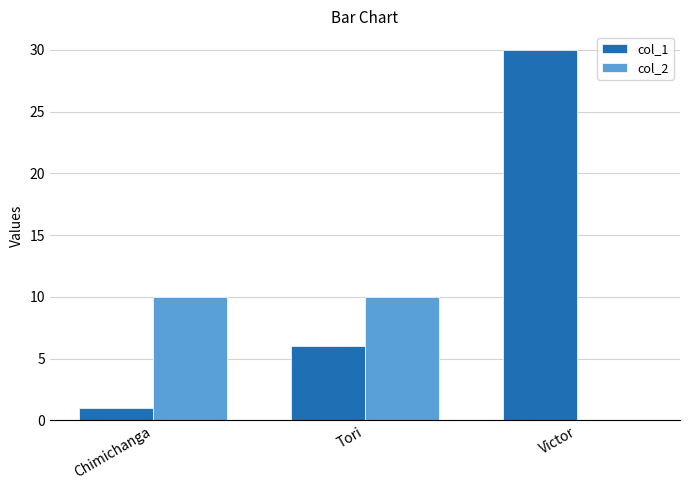

How many groups of bars are there?

3